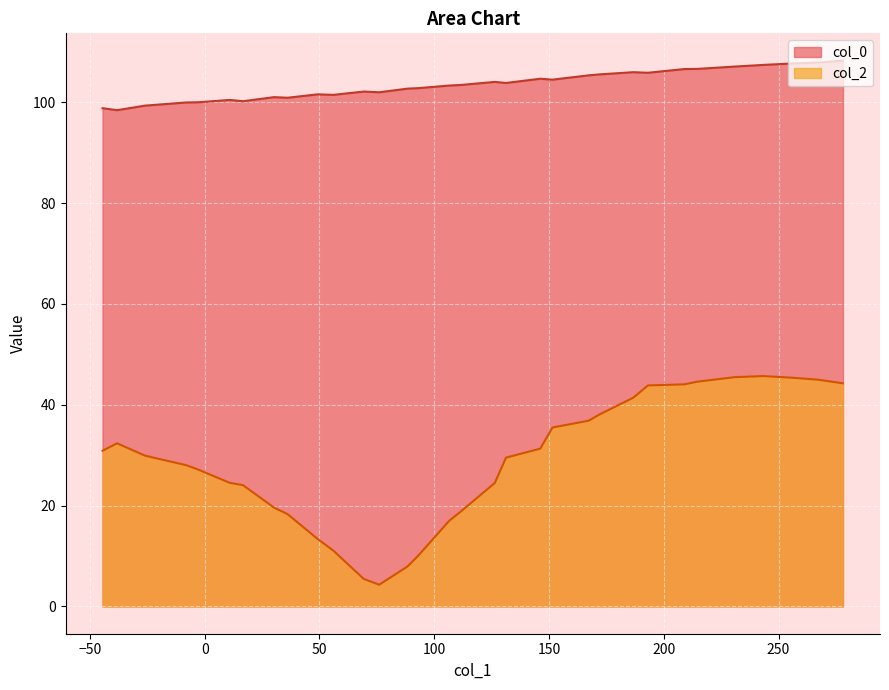

What is the difference between the maximum and minimum values in the col_0 series?

9.8